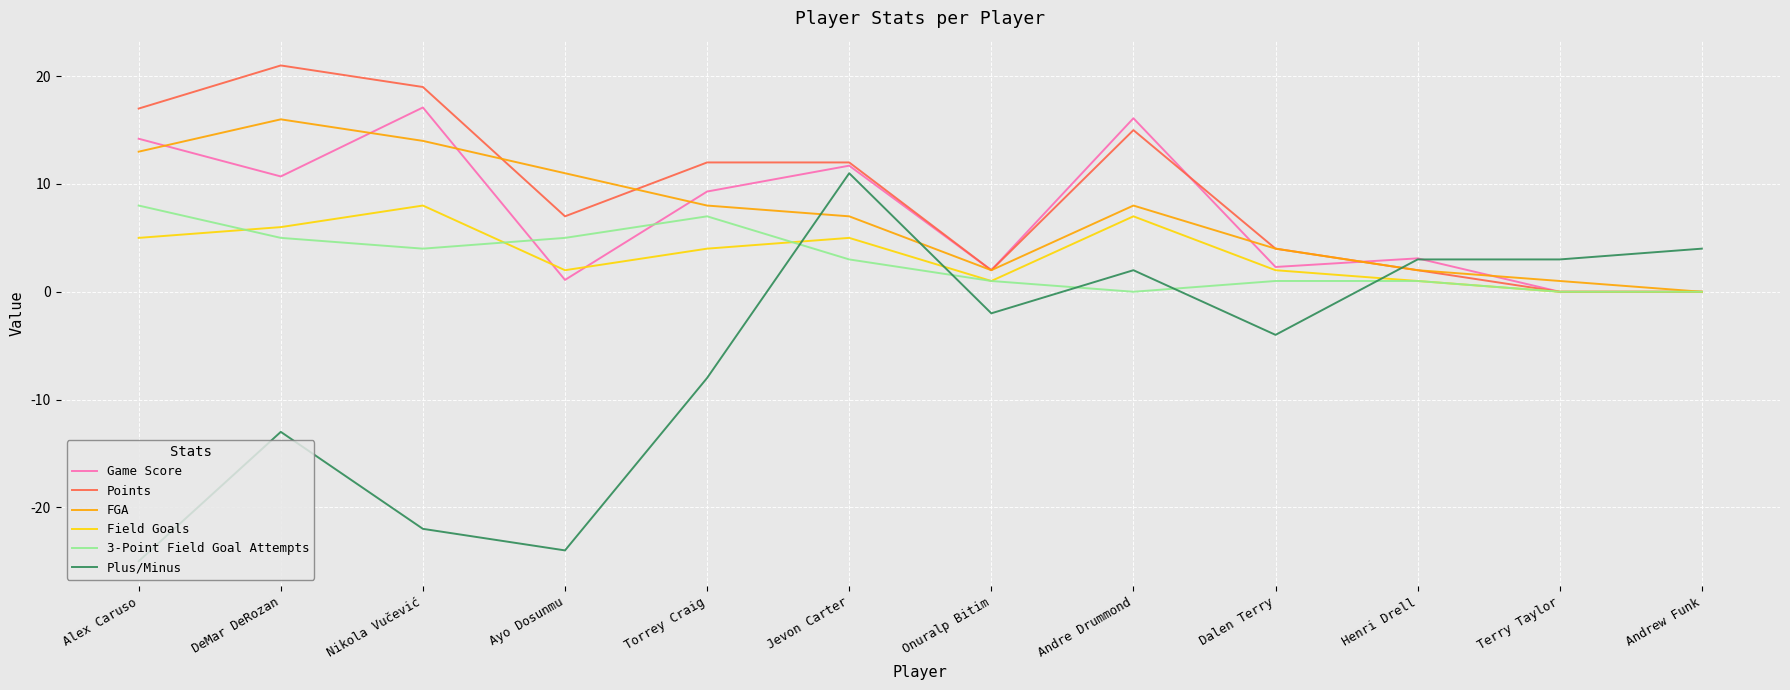

At which category does Points reach its first local valley?

Ayo Dosunmu